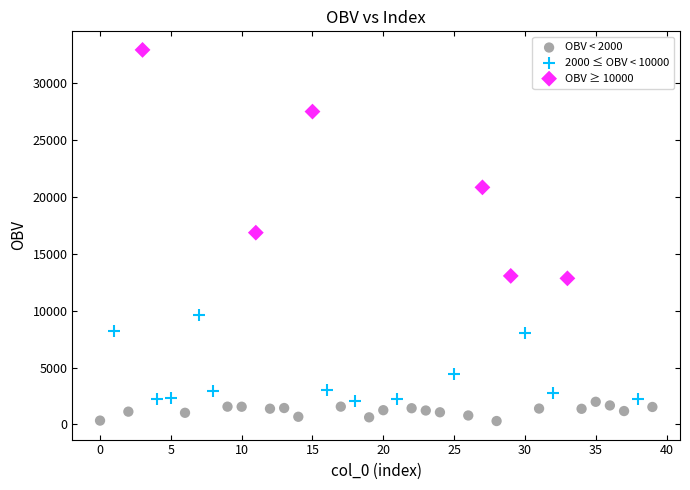

Which series contains the lowest Y value?

OBV < 2000